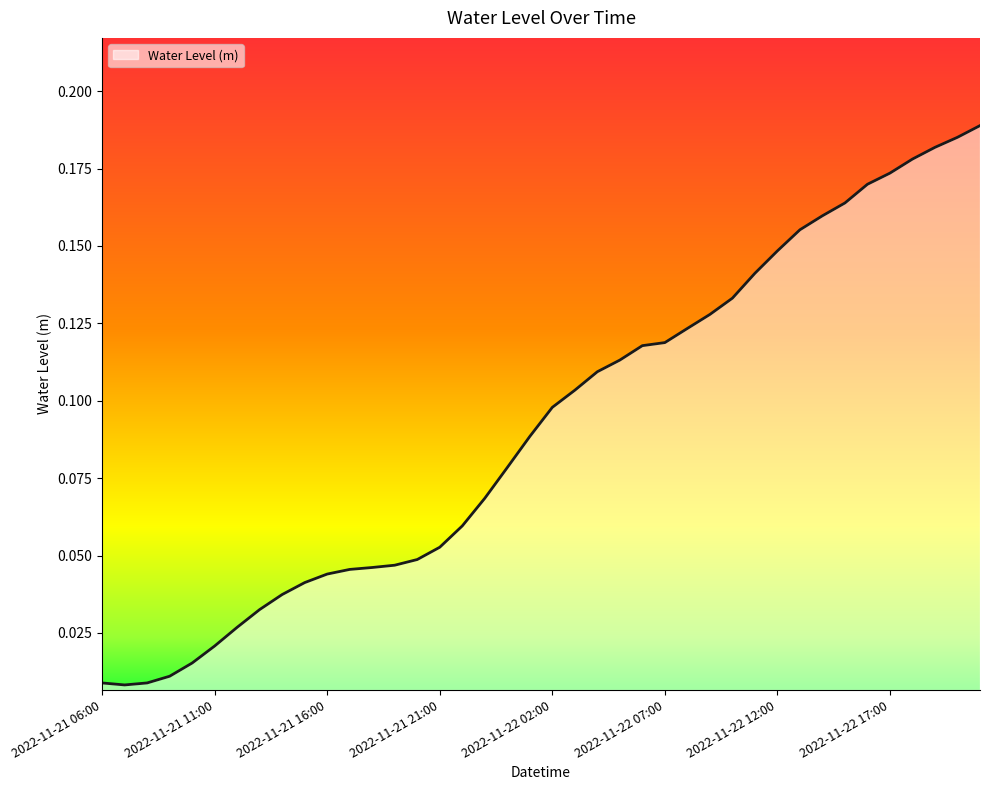

How many lines are shown in the chart?

1